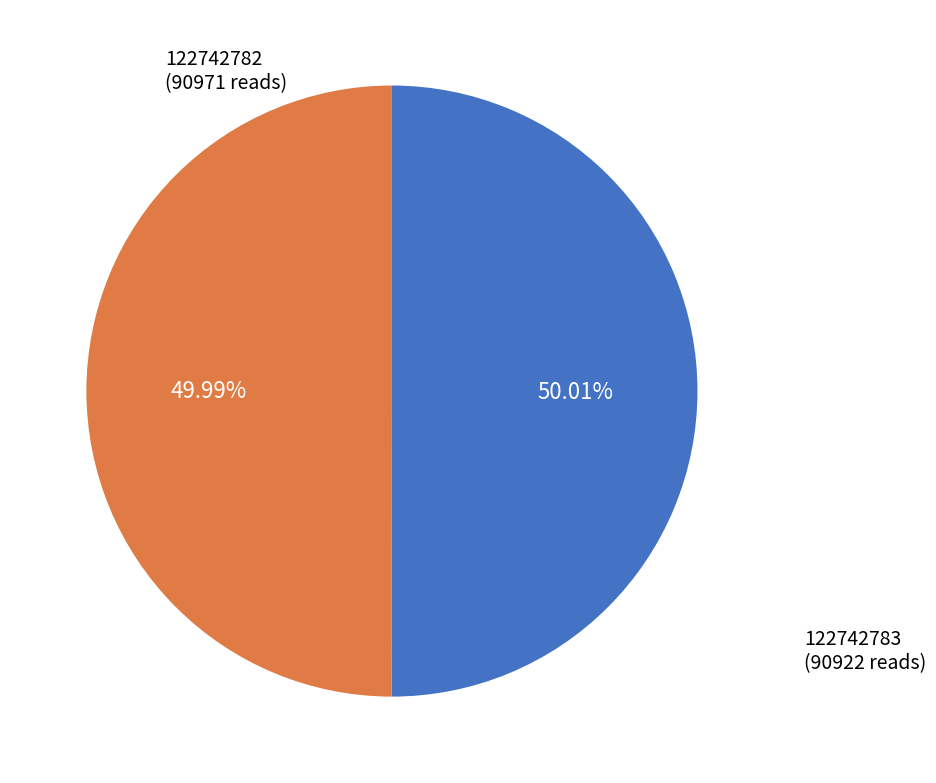

How many slices are in this pie chart?

2